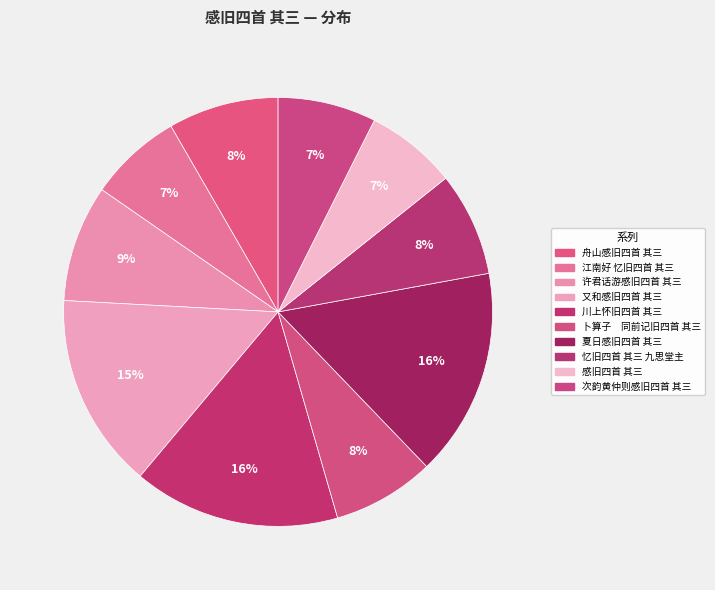

Which slice is the largest?

夏日感旧四首 其三